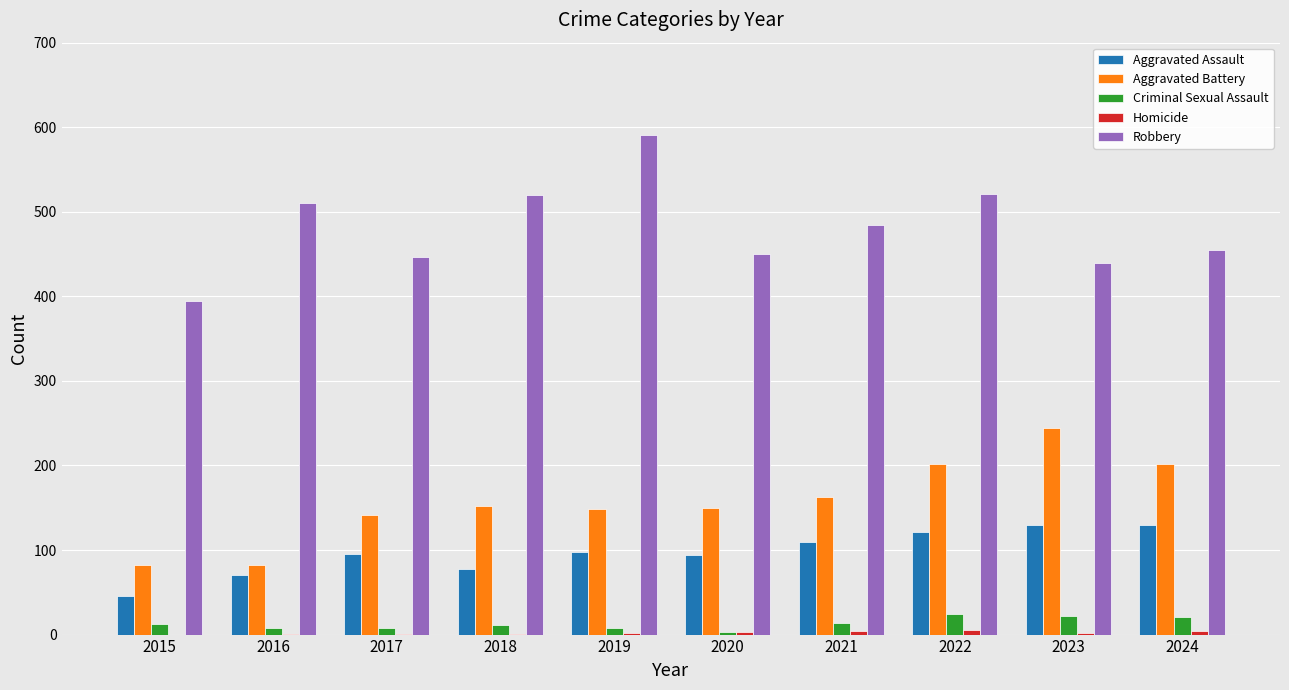

True or false: Aggravated Assault has a value of 121 at 2022.

True